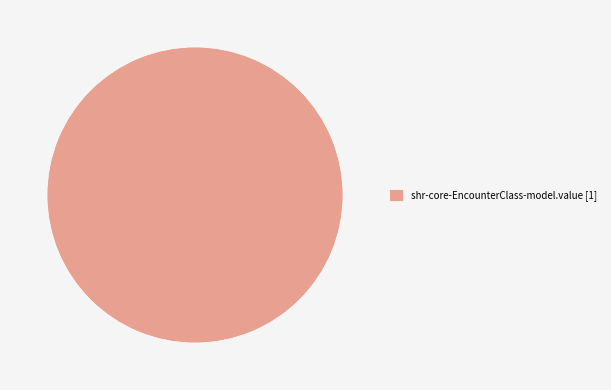

Is there any slice that represents more than half of the pie?

Yes